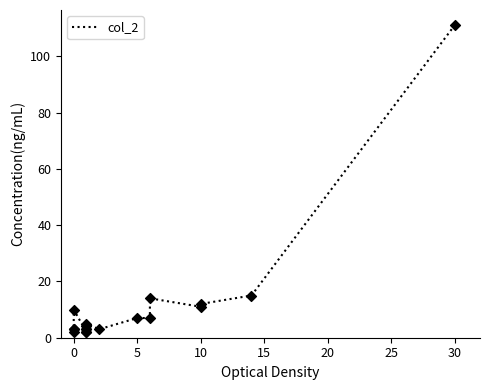

Between 17 and 15, which is larger?

17